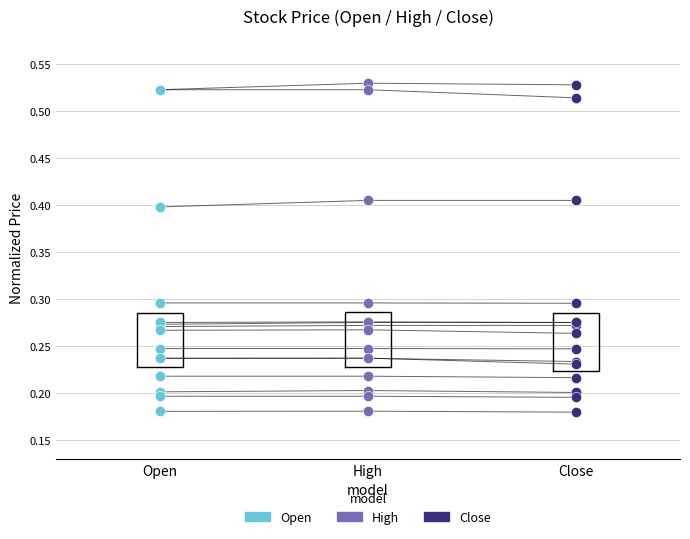

Which series has the largest Y range (max minus min)?

High